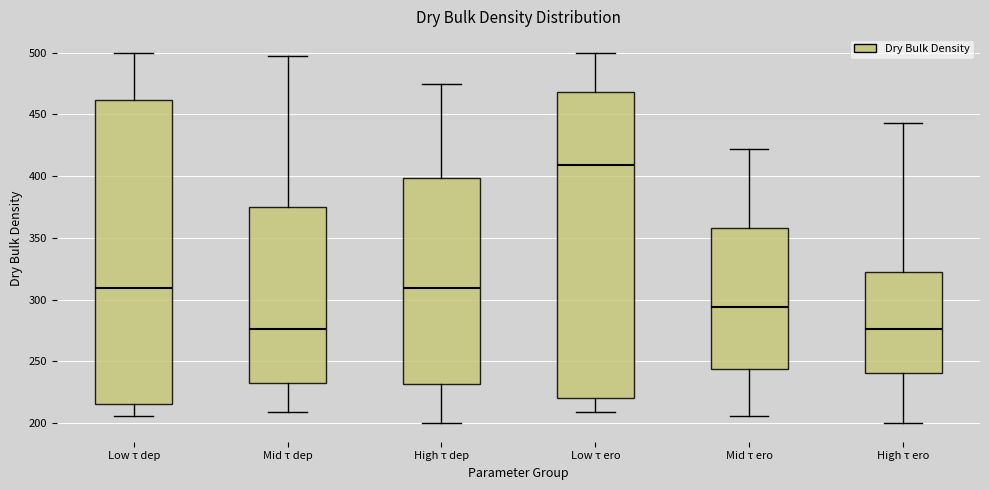

Reading left to right, transcribe this box plot: for each box, give where its median line is, the range the box spans, and where its two whiskers end, as read against the y-axis. The values are not printed on the chart, so give them approximately, as read against the axis.

Low τ dep: median 310, box 215 to 460, whiskers 205 to 500
Mid τ dep: median 275, box 235 to 375, whiskers 210 to 495
High τ dep: median 310, box 230 to 400, whiskers 200 to 475
Low τ ero: median 410, box 220 to 470, whiskers 210 to 500
Mid τ ero: median 295, box 245 to 360, whiskers 205 to 420
High τ ero: median 275, box 240 to 325, whiskers 200 to 445